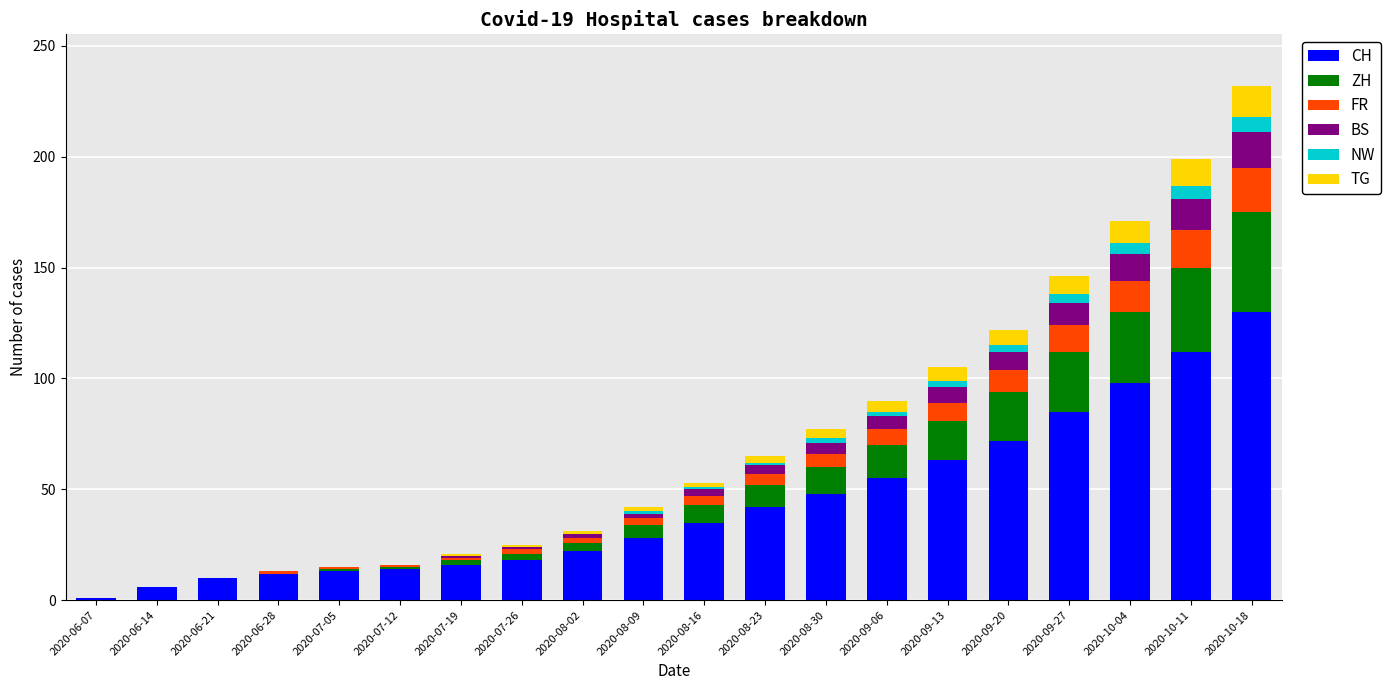

At which category is the sum across all series the highest?

2020-10-18